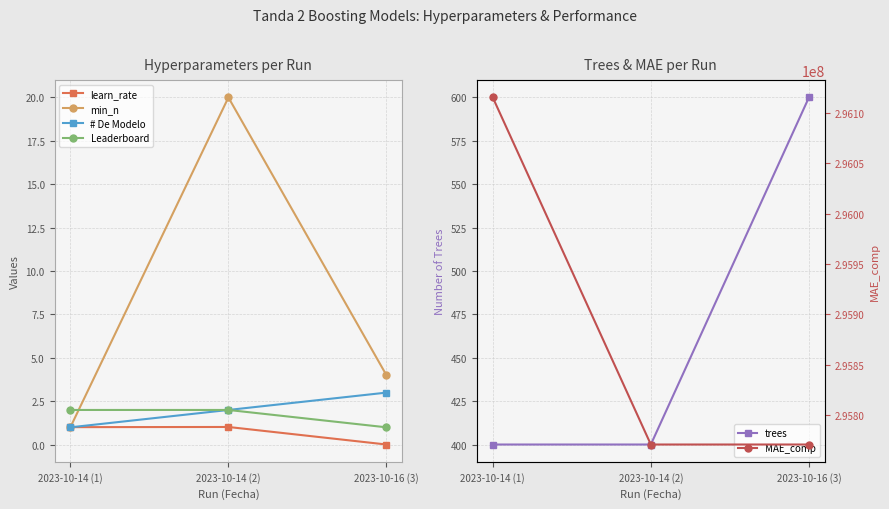

Does the chart have visible grid lines?

Yes